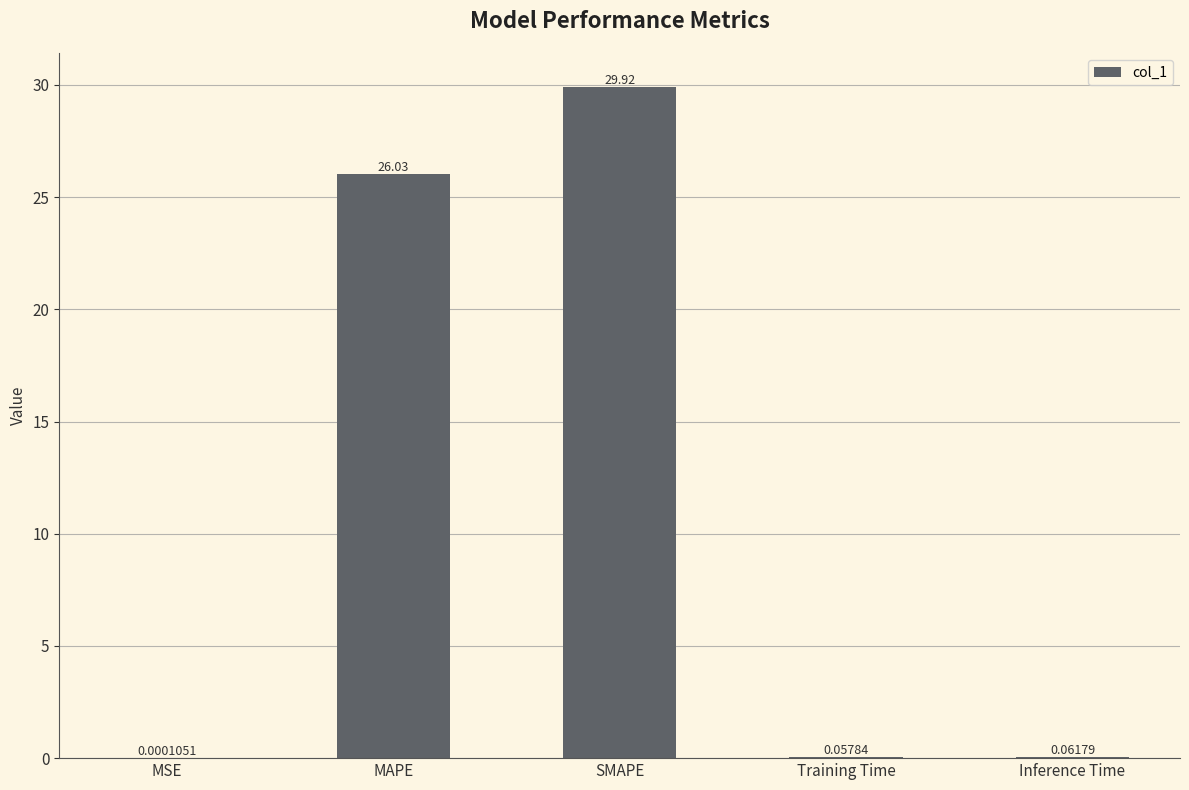

What is the change in value from MAPE to Inference Time?

-26.0